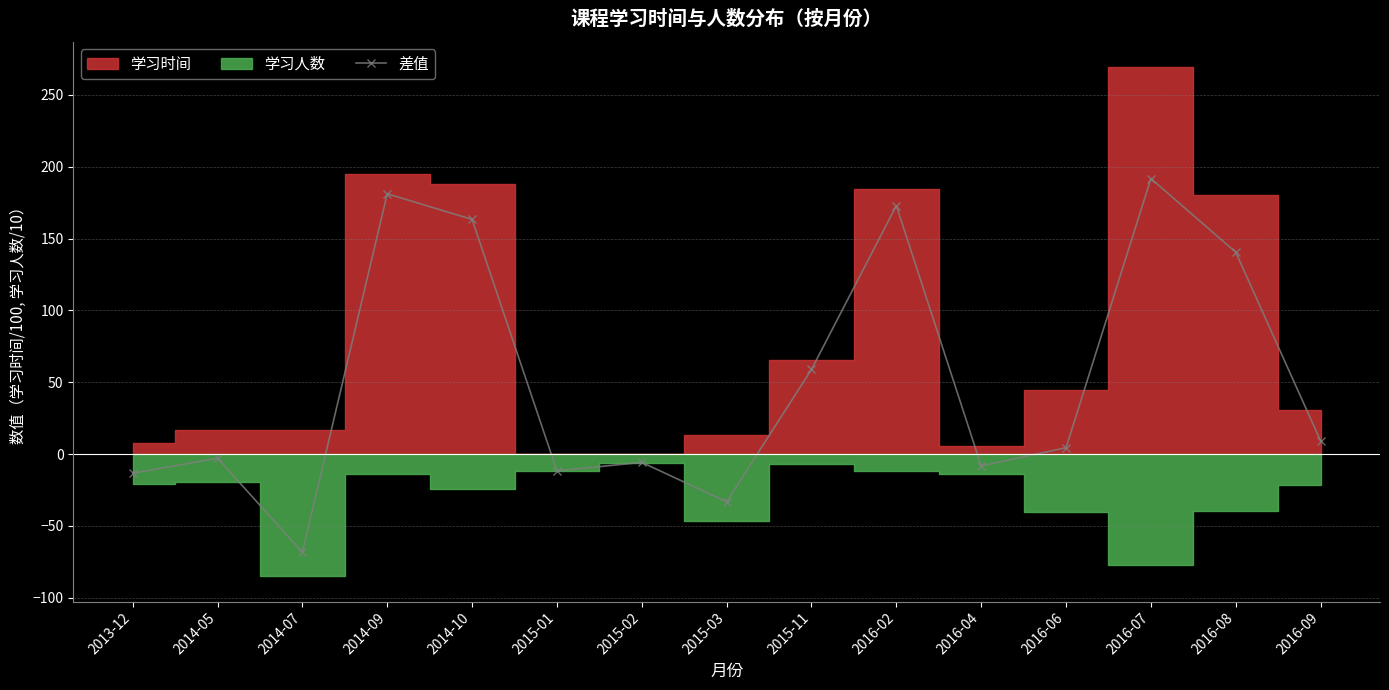

Reading left to right, extract all data points from this chart.

2013-12=-13.3	2014-05=-2.9	2014-07=-68.2	2014-09=181.2	2014-10=163.3	2015-01=-11.6	2015-02=-5.7	2015-03=-33.2	2015-11=58.9	2016-02=172.9	2016-04=-8.2	2016-06=4.5	2016-07=191.8	2016-08=140.5	2016-09=9.2